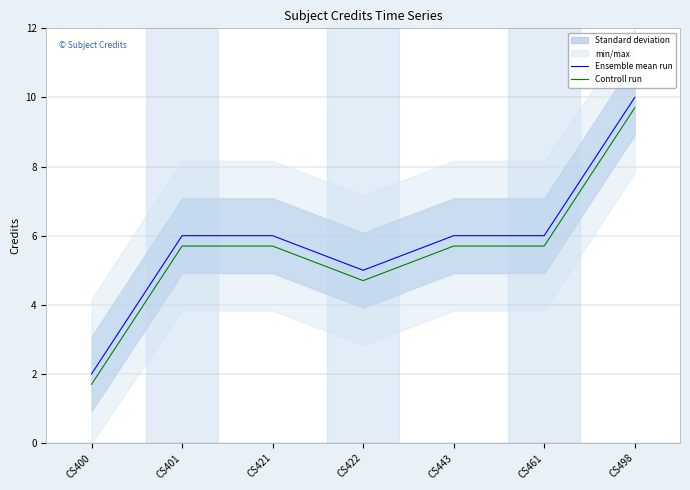

At which category is the sum across all series the highest?

CS498